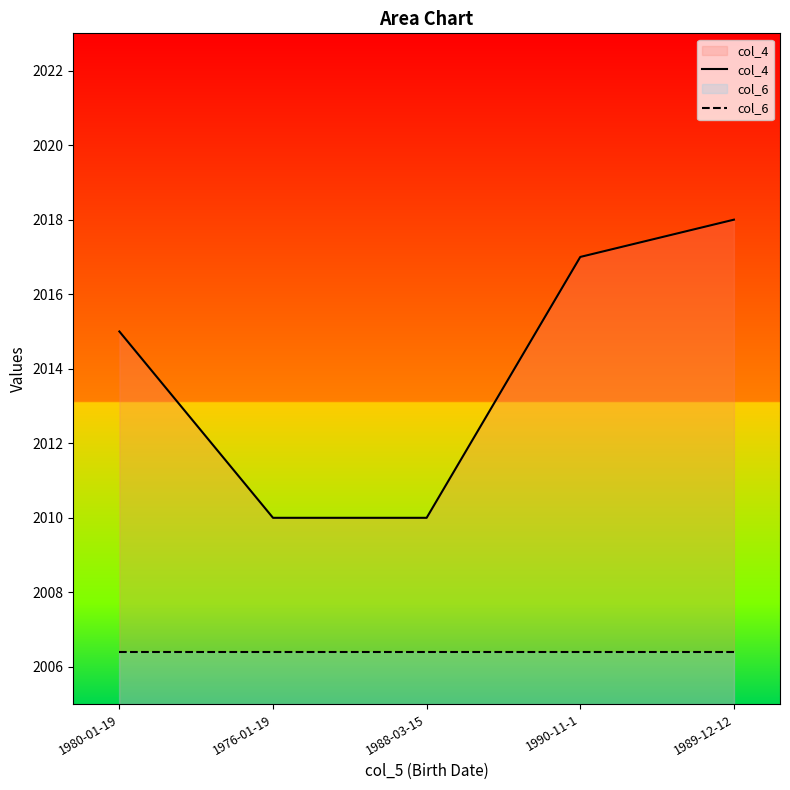

What are all the series names shown in the legend?

col_4, col_6